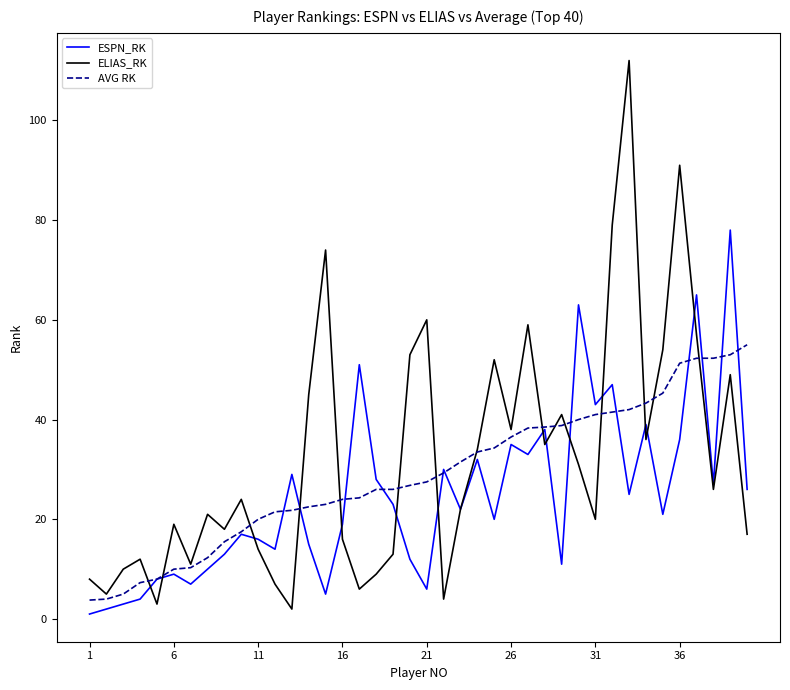

What is the lowest value of the AVG RK series?

3.8